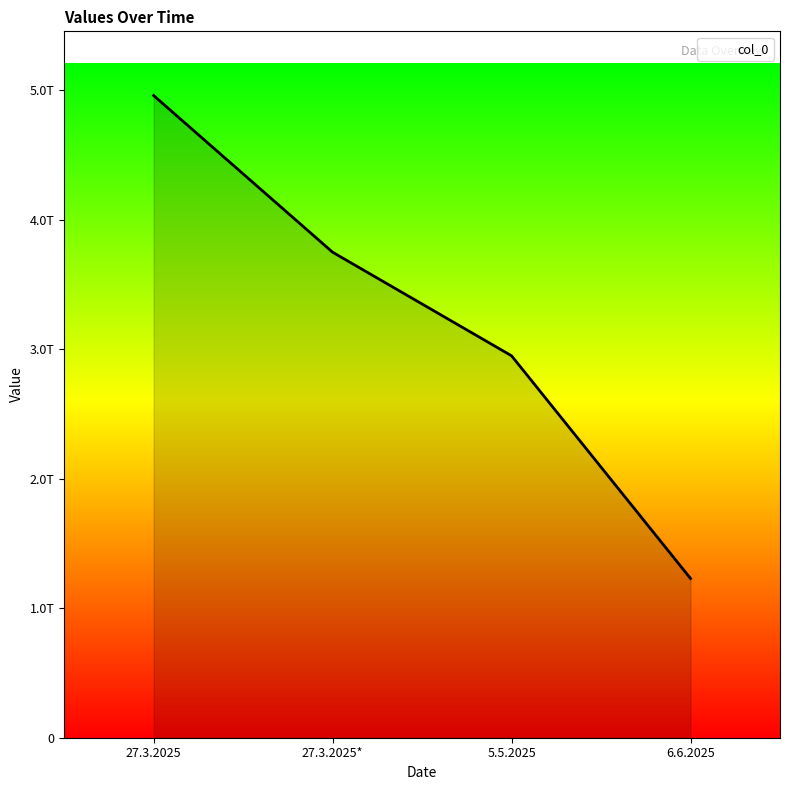

List the labels in order of value, smallest first.

6.6.2025, 5.5.2025, 27.3.2025*, 27.3.2025